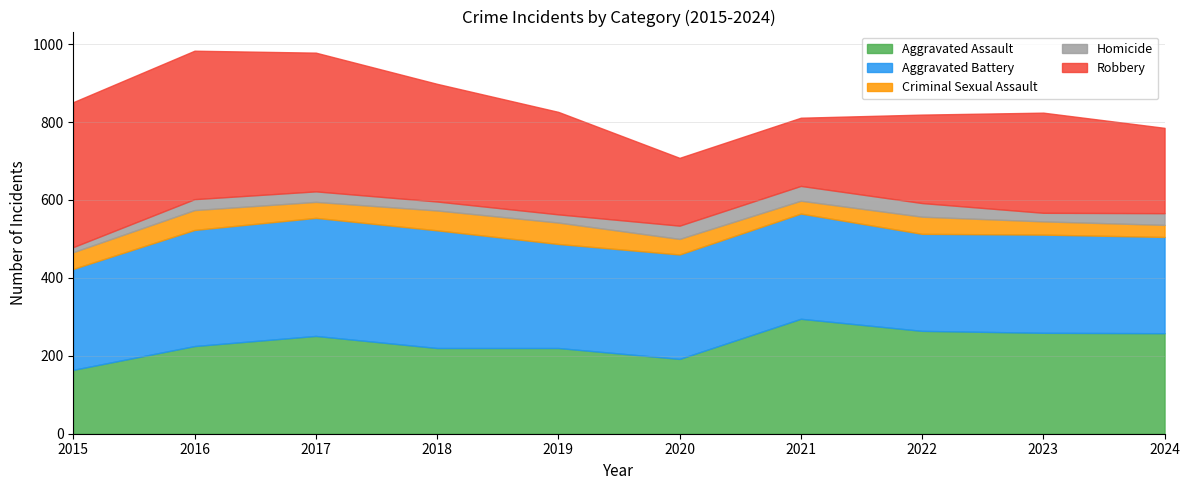

What is the value of the Robbery point at the 9th from the left?

257